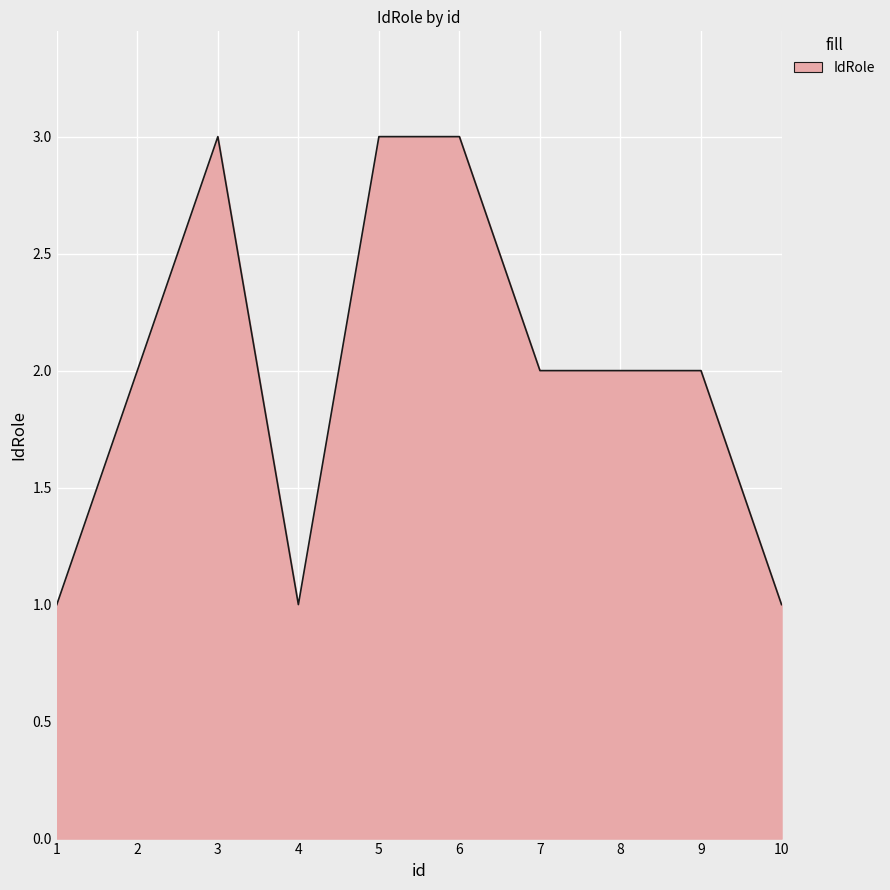

The value at 5 is 1. True or false?

False